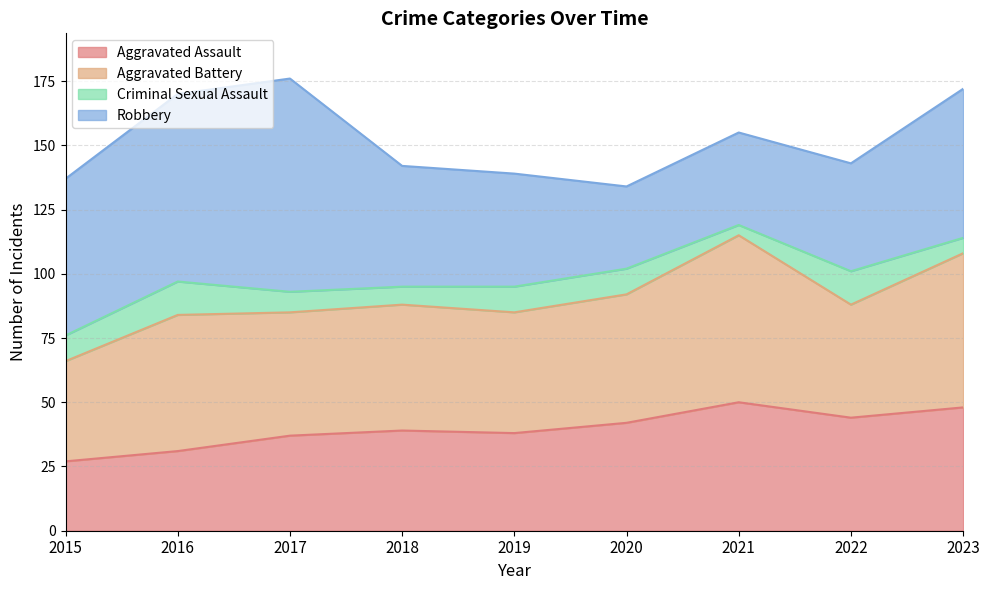

What is the value of the Criminal Sexual Assault point at the 7th from the left?

4